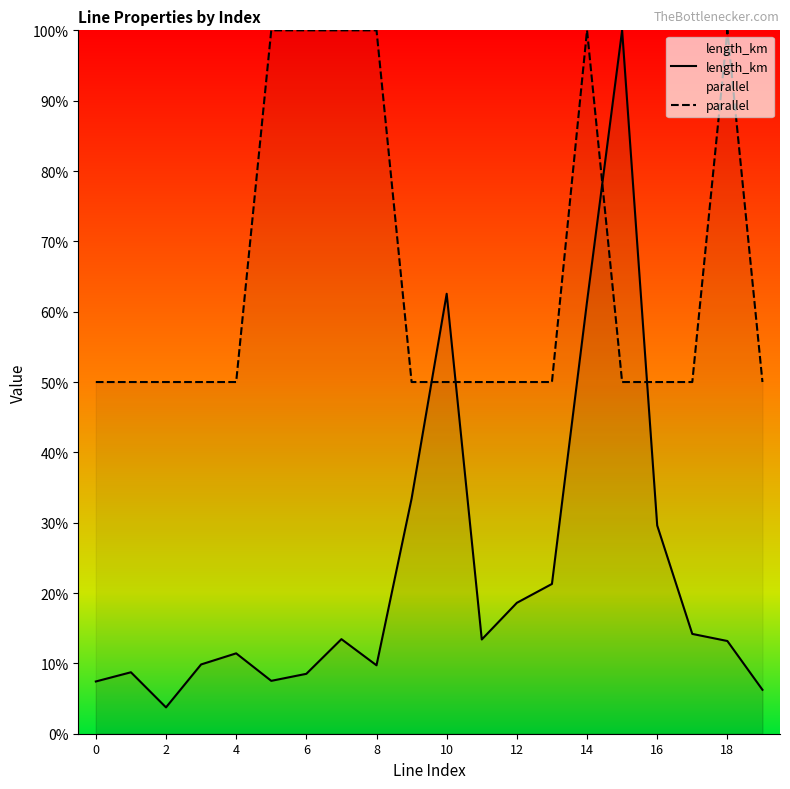

Does the chart display data point markers on the line(s)?

No